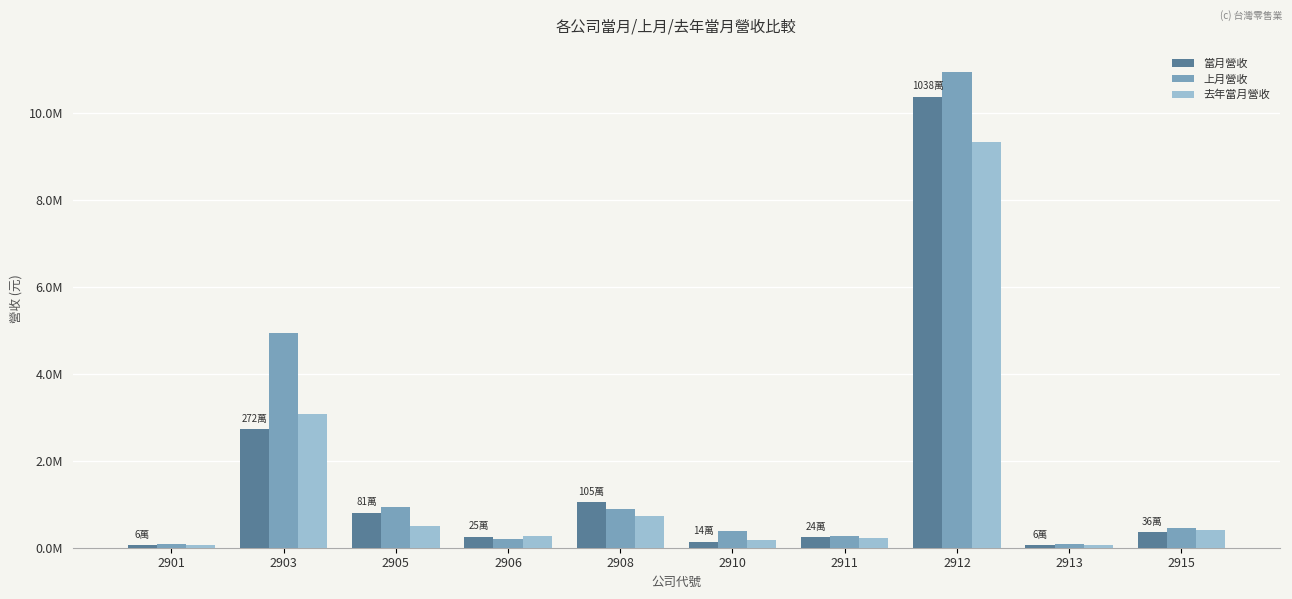

Which category has the highest value across all series?

2912